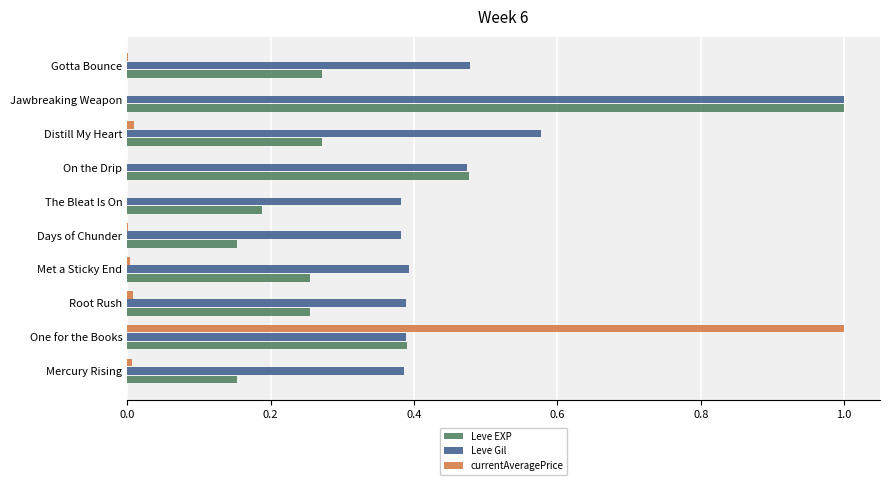

Which series changed the most between One for the Books and Gotta Bounce?

currentAveragePrice